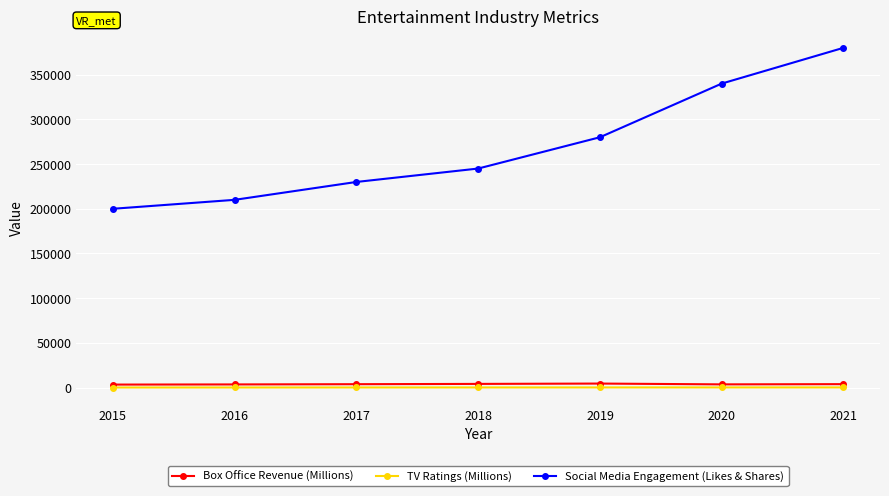

What value does the Social Media Engagement (Likes & Shares) series have at 2018?

245000